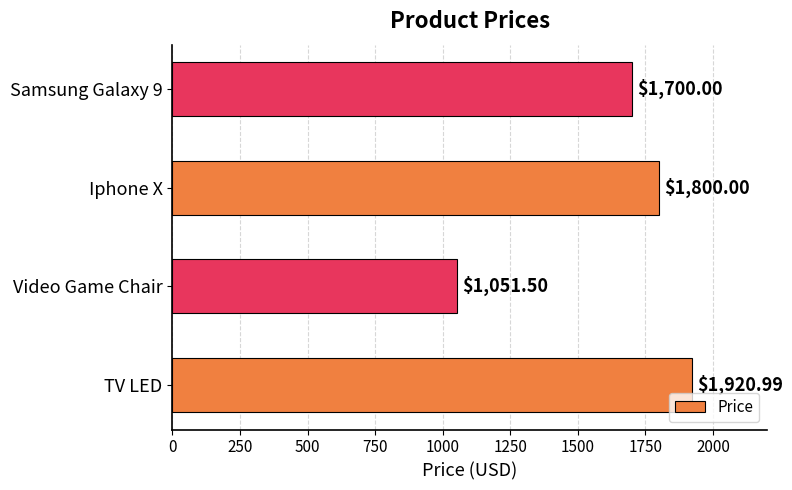

What is the sum of all values?

6472.5